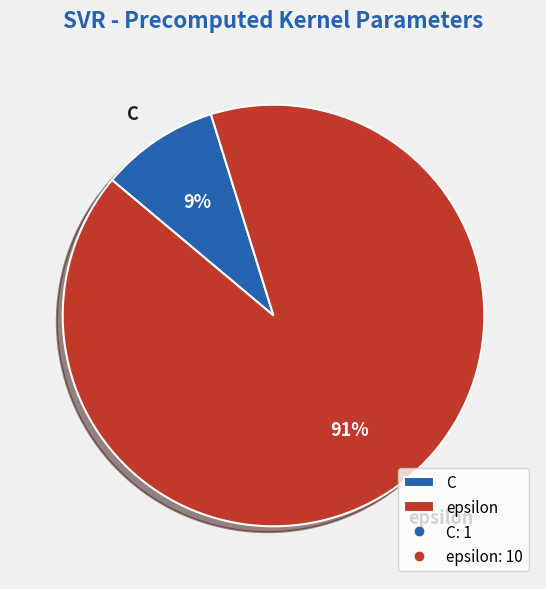

What percentage is the epsilon slice, to the nearest percent?

91%